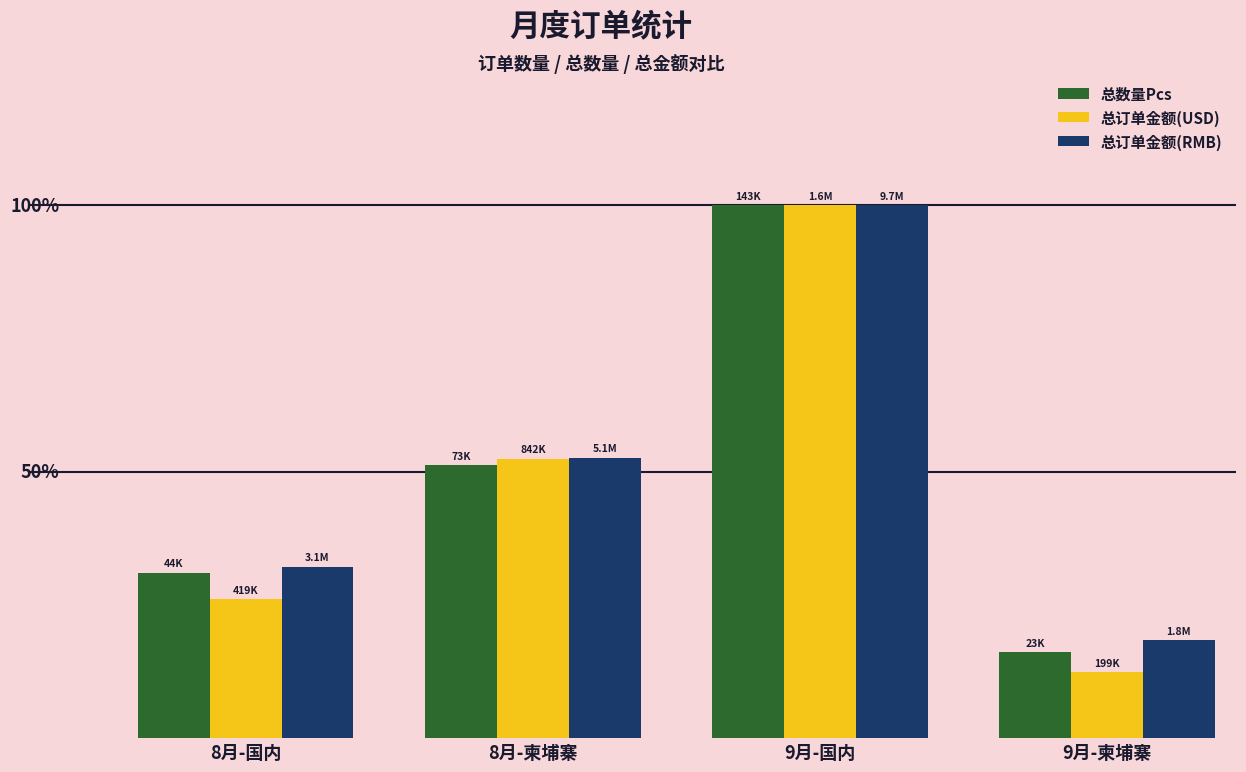

What are all the series names shown in the legend?

总数量Pcs, 总订单金额(USD), 总订单金额(RMB)